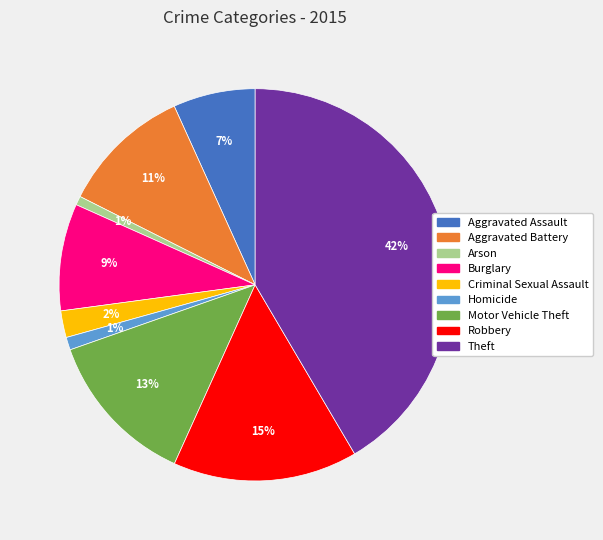

Does any single category account for the majority?

No